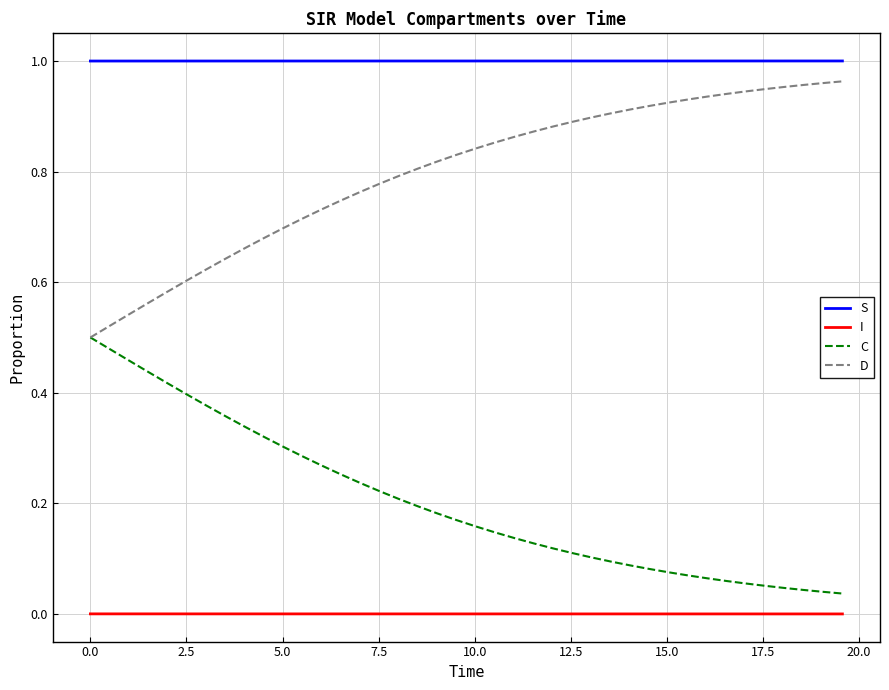

List the series in order of their overall mean, highest first.

S, D, C, I